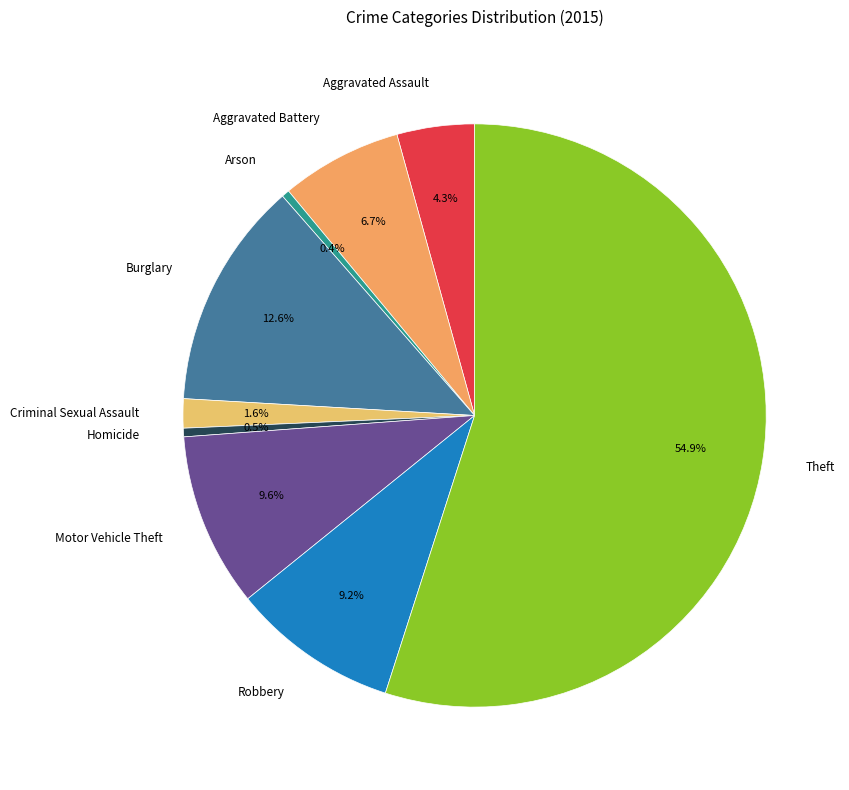

To the nearest percent, what is the average slice percentage?

11%